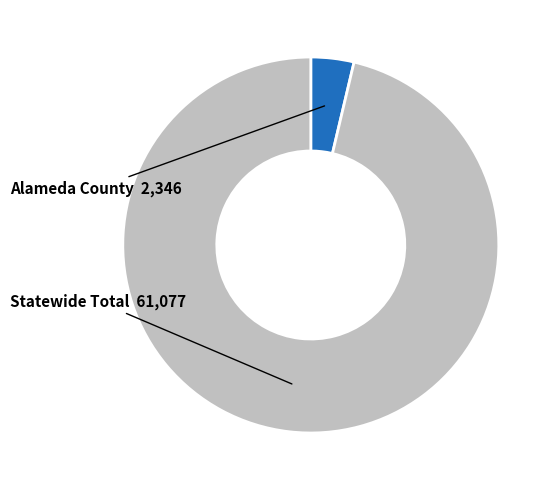

Is there a majority slice in this chart?

Yes